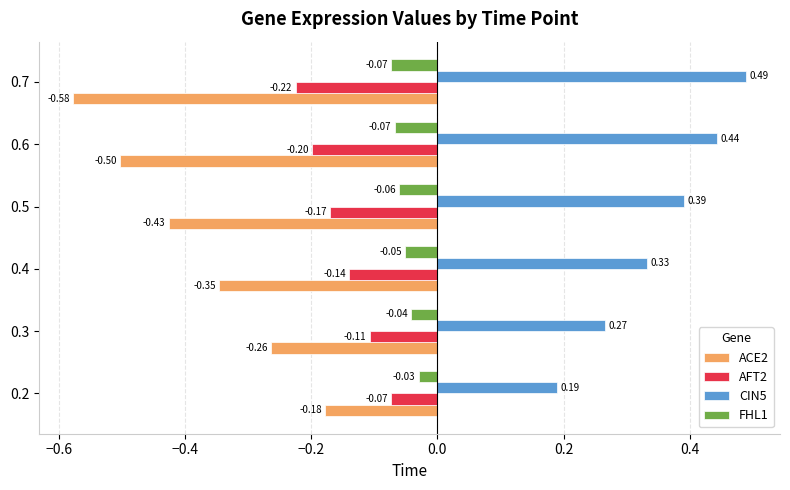

What is the sum of the CIN5 values at 0.2 and 0.5?

0.6